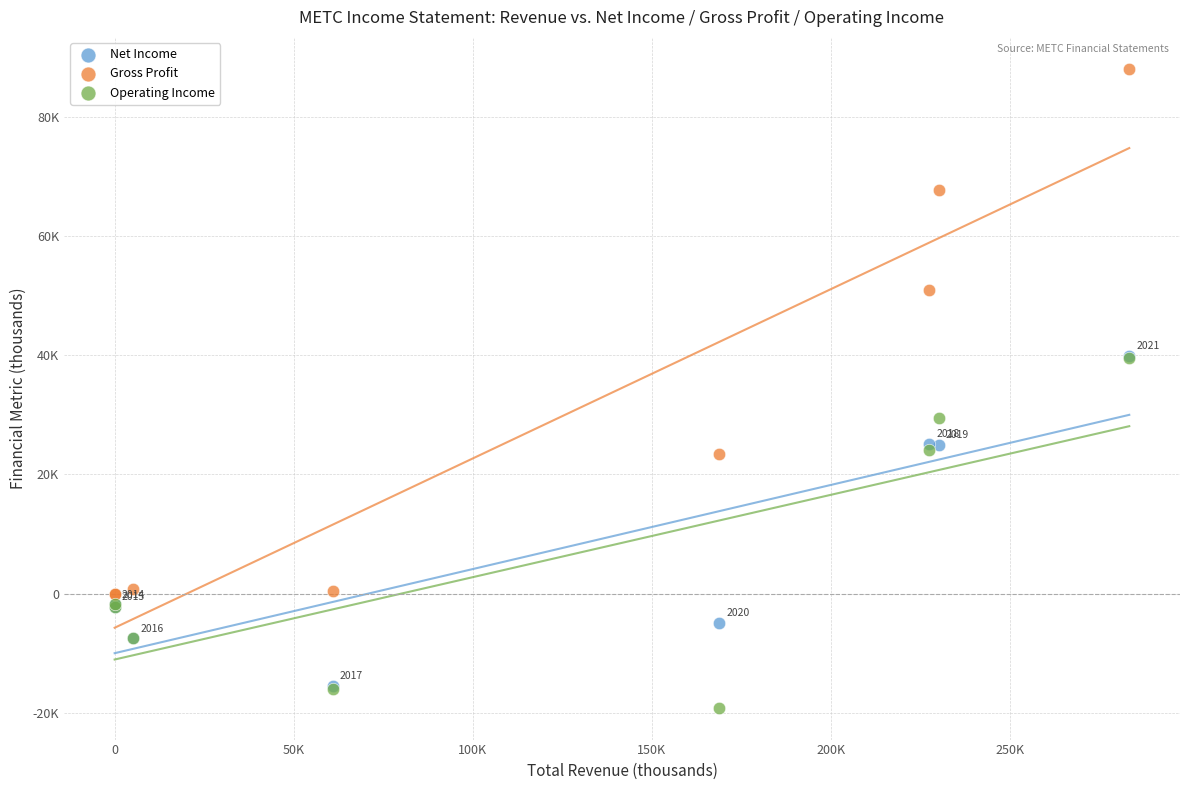

What are all the series names shown in the legend?

Net Income, Gross Profit, Operating Income